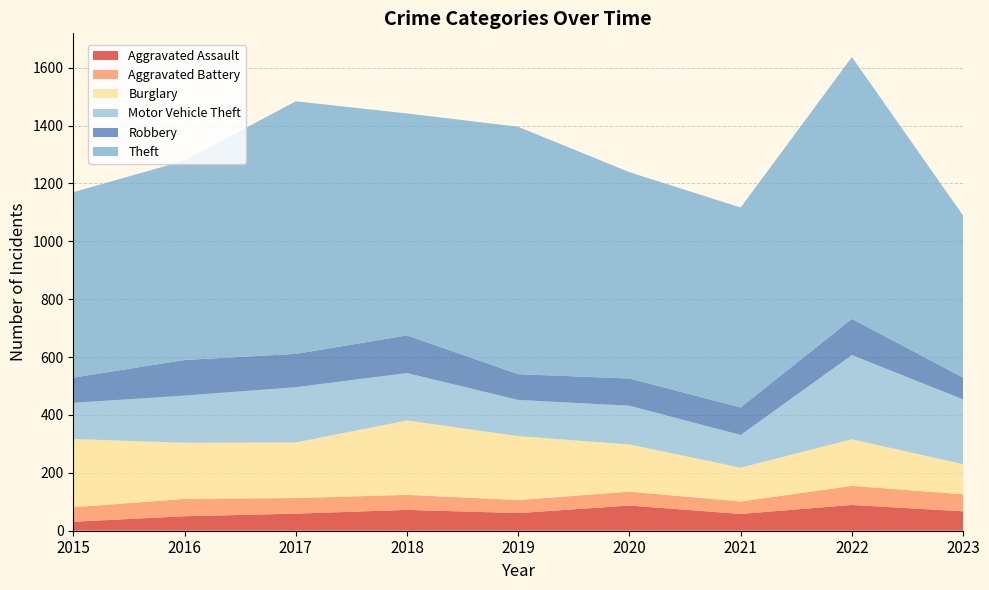

Reading left to right, what are all the values shown in this chart?

Aggravated Assault: 2015=31	2016=50	2017=59	2018=72	2019=61	2020=87	2021=58	2022=89	2023=67
Aggravated Battery: 2015=50	2016=60	2017=54	2018=52	2019=45	2020=48	2021=43	2022=66	2023=59
Burglary: 2015=236	2016=194	2017=192	2018=257	2019=221	2020=163	2021=117	2022=161	2023=104
Motor Vehicle Theft: 2015=125	2016=163	2017=191	2018=164	2019=125	2020=134	2021=113	2022=291	2023=224
Robbery: 2015=87	2016=123	2017=115	2018=130	2019=89	2020=94	2021=95	2022=125	2023=75
Theft: 2015=641	2016=689	2017=873	2018=767	2019=855	2020=713	2021=691	2022=905	2023=560